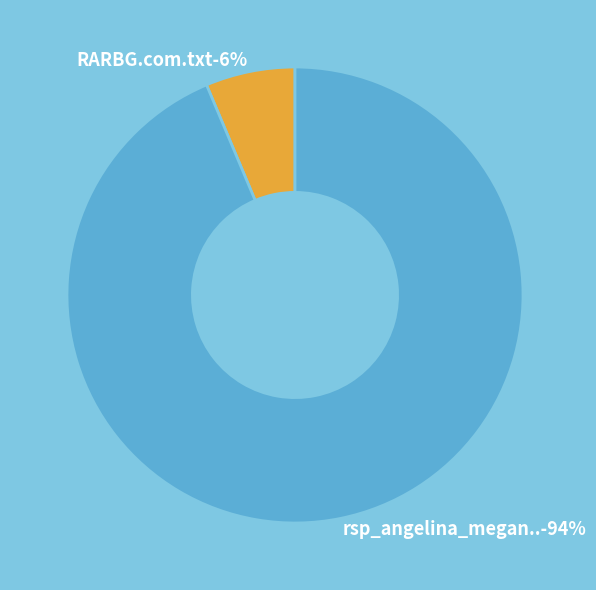

Is it true that rsp_angelina_megan_Angelin.wmv is 99% of the pie?

False